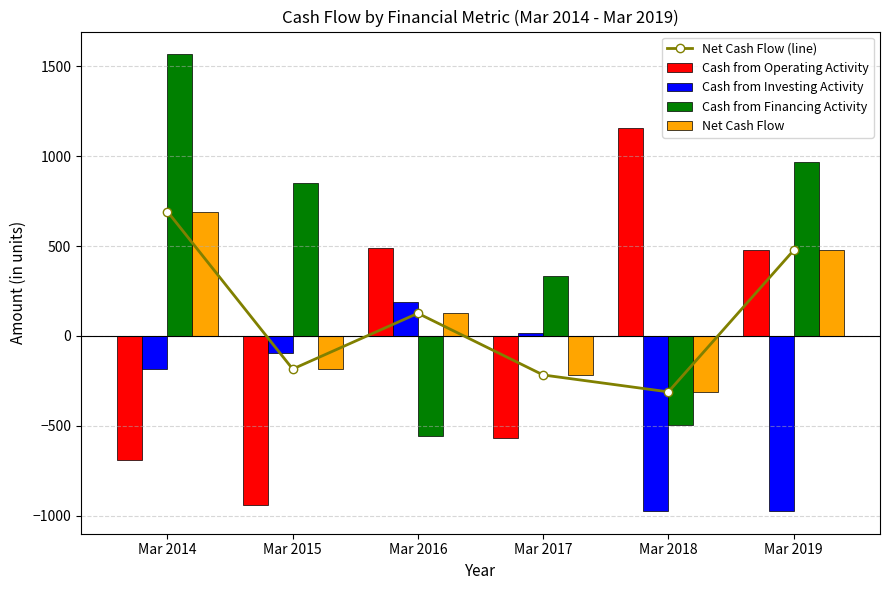

What is the value of the Cash from Financing Activity bar at the 5th from the left?

-493